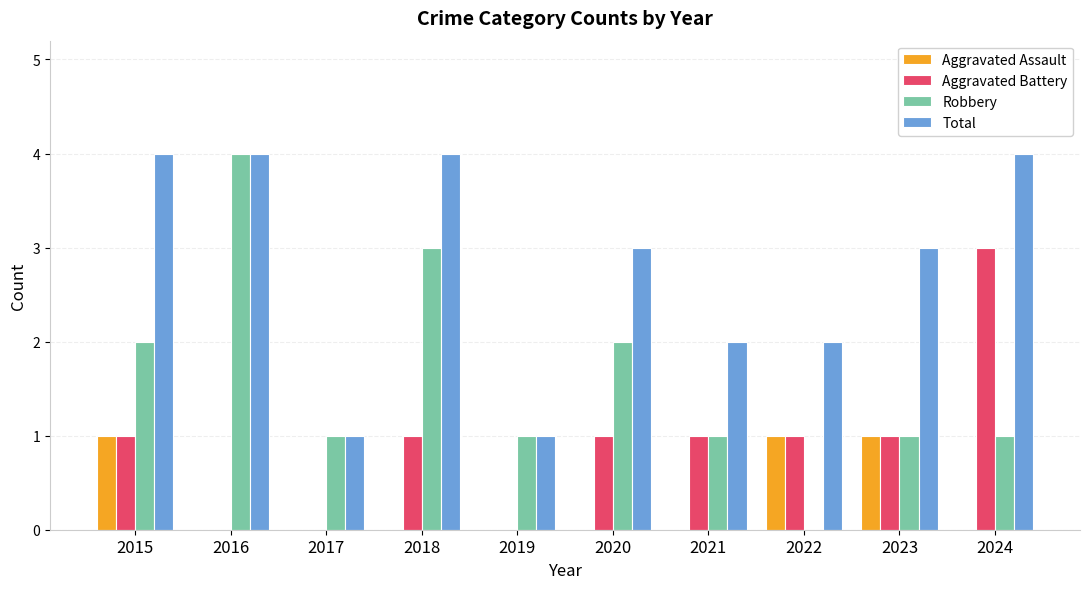

What is the average value of the Robbery series?

2